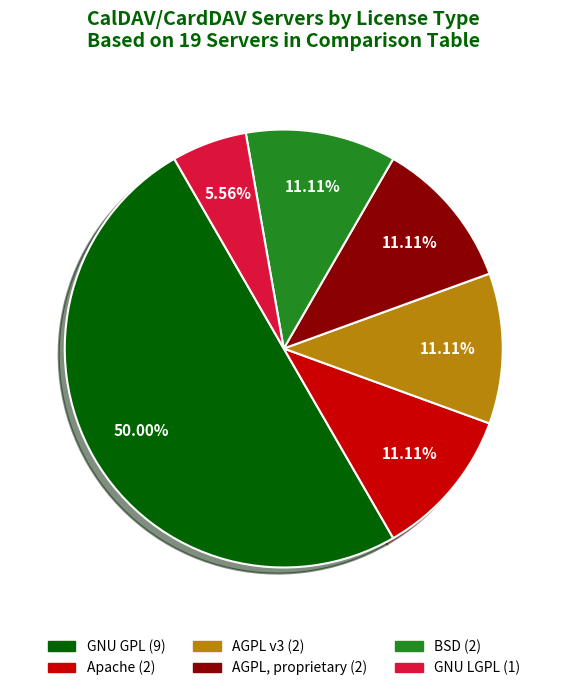

Approximately how many times larger is the value at AGPL, proprietary compared to GNU LGPL?

2.0